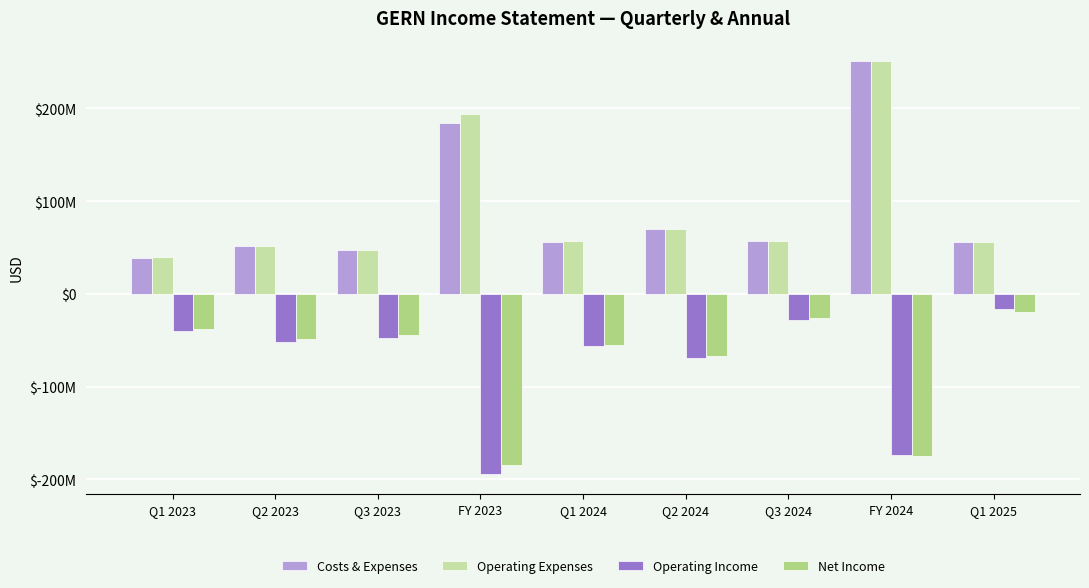

Which series has the largest total across all categories?

Operating Expenses